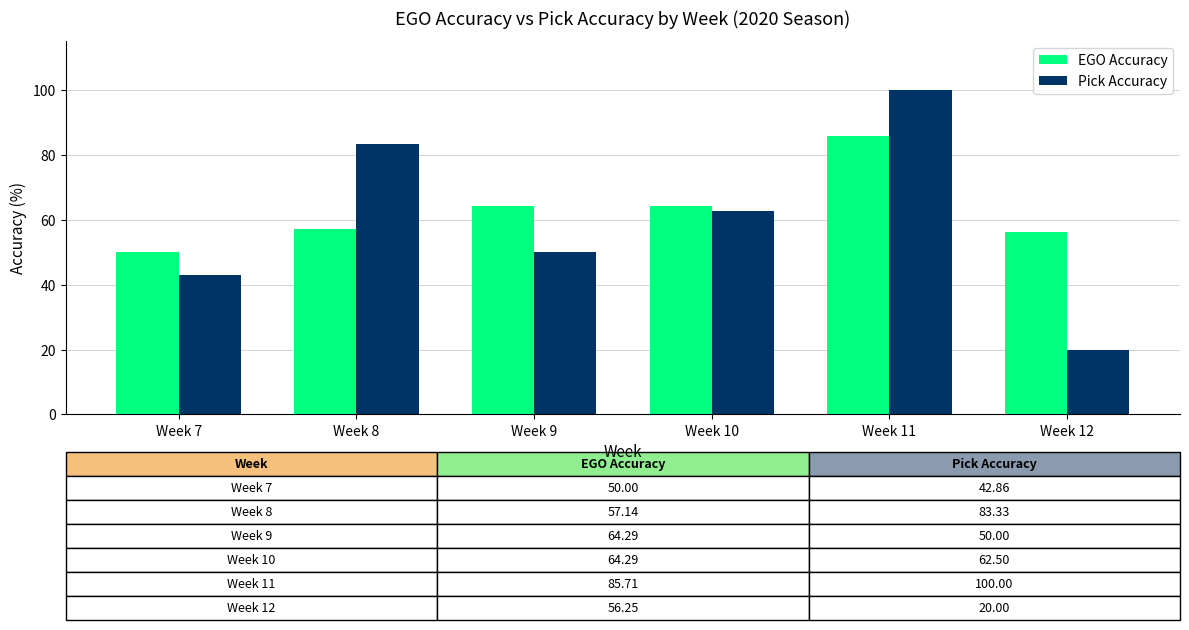

List the series in order of their peak value, highest first.

Pick Accuracy, EGO Accuracy